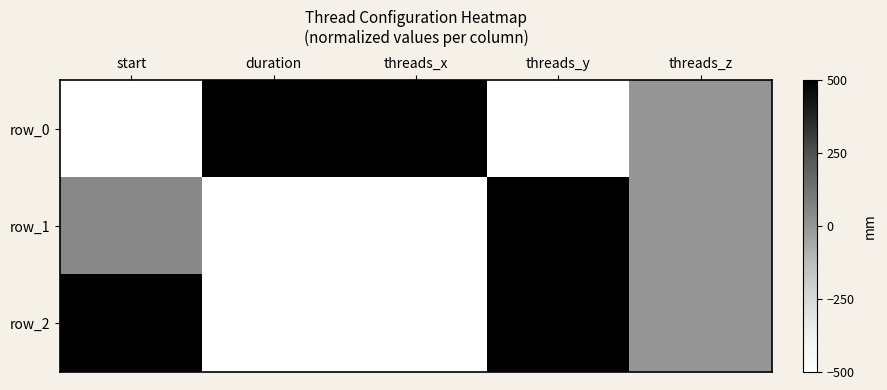

At which label is row_1 closest to 0?

threads_z